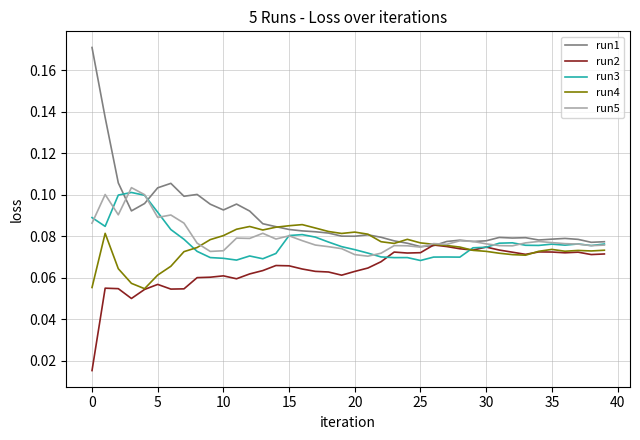

Which series has the widest spread of values?

run1